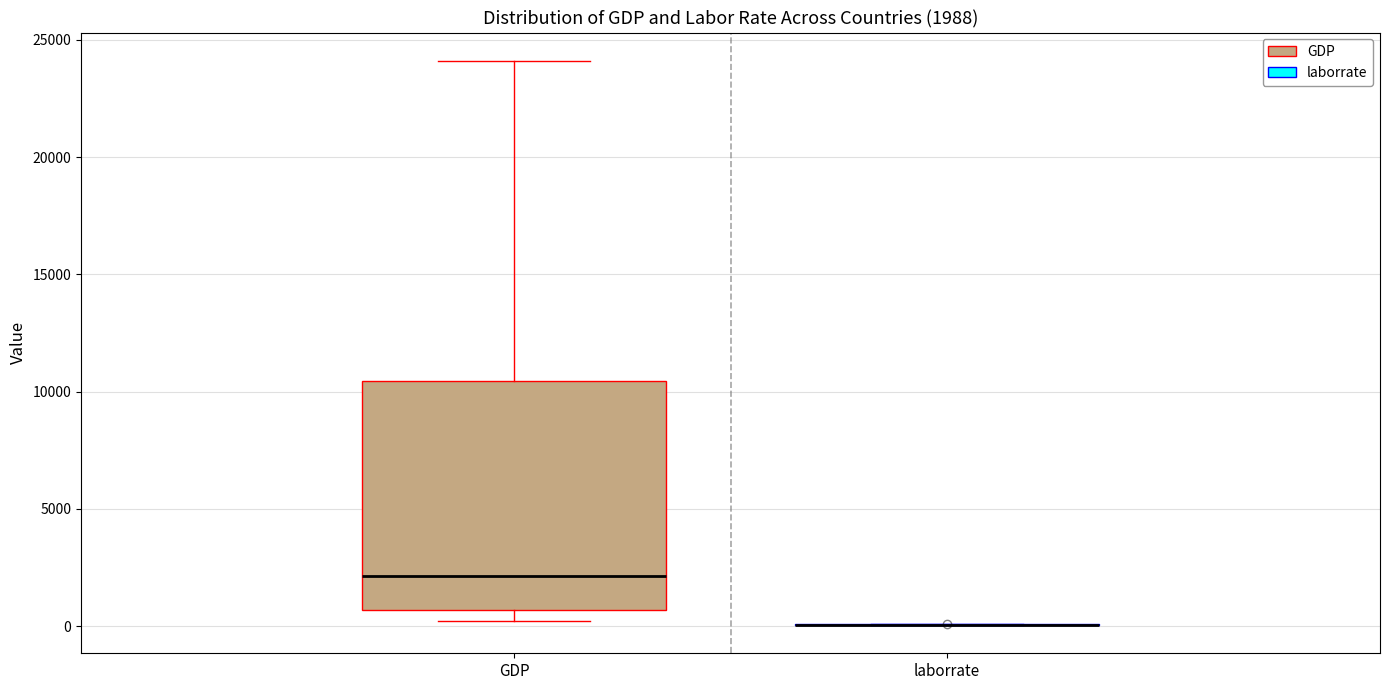

Comparing the boxes themselves (not the whiskers), which one is the tallest?

GDP